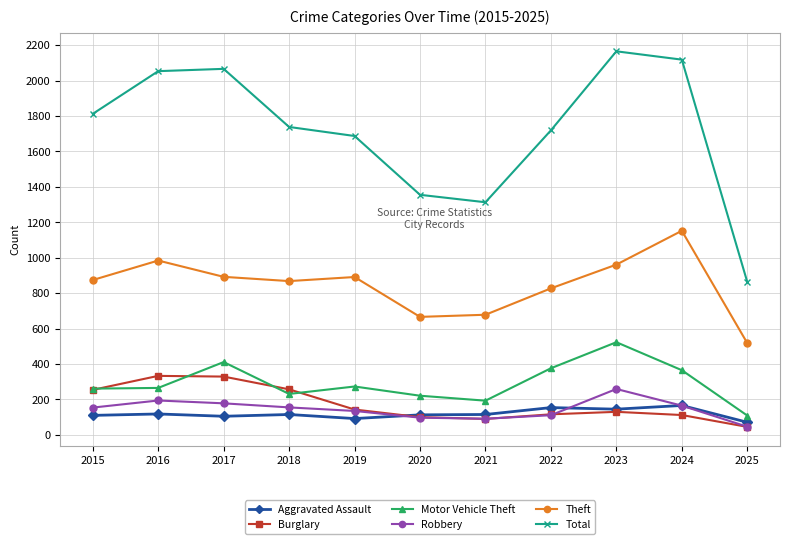

In Total, how many points are lower than both neighbors (excluding endpoints)?

1